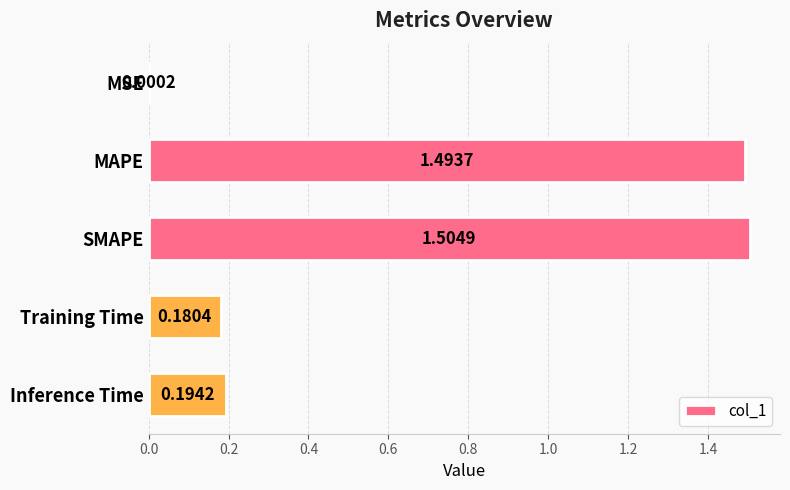

At which category does the chart reach its peak across all series?

SMAPE